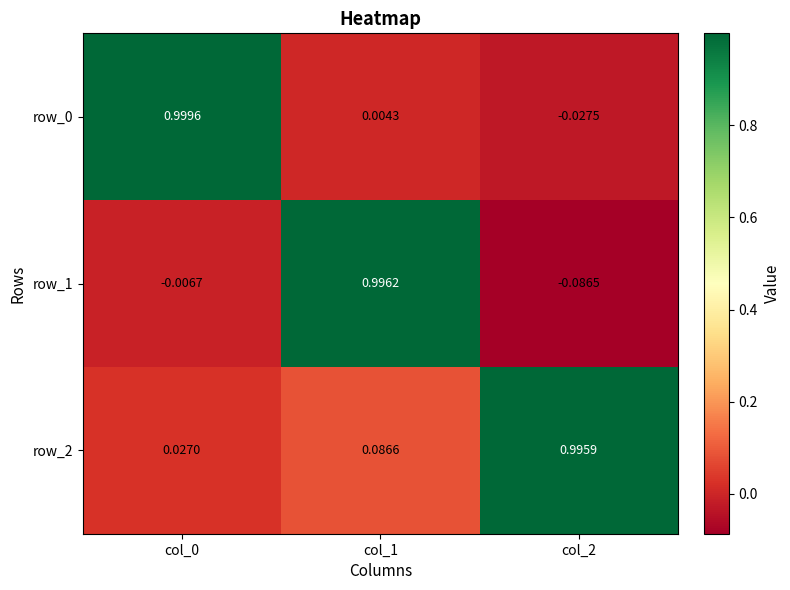

Is the value of row_1 at col_1 greater than the value of row_0 at col_0?

No